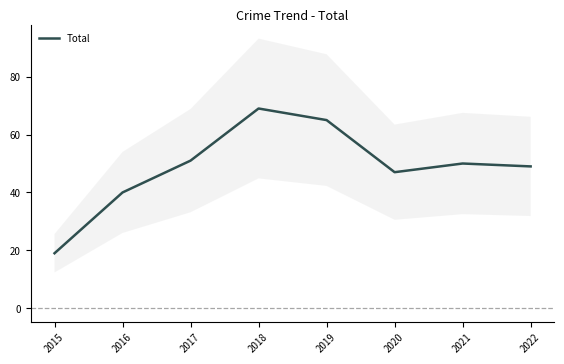

What is the difference between the maximum and second lowest values?

29